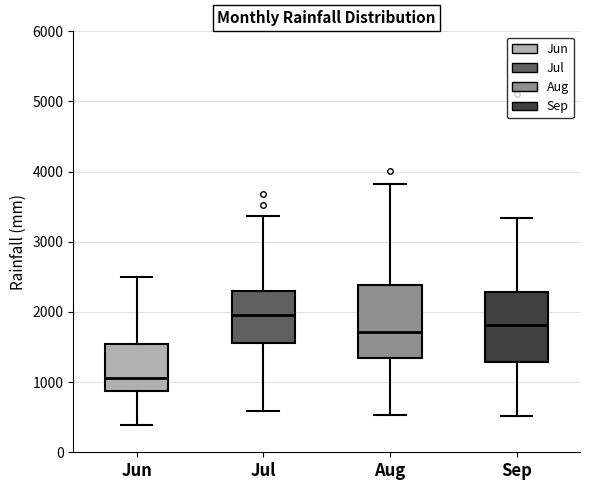

Reading left to right, transcribe this box plot: for each box, give where its median line is, the range the box spans, and where its two whiskers end, as read against the y-axis. The values are not printed on the chart, so give them approximately, as read against the axis.

Jun: median 1100, box 900 to 1500, whiskers 400 to 2500
Jul: median 2000, box 1600 to 2300, whiskers 600 to 3400
Aug: median 1700, box 1400 to 2400, whiskers 500 to 3800
Sep: median 1800, box 1300 to 2300, whiskers 500 to 3300